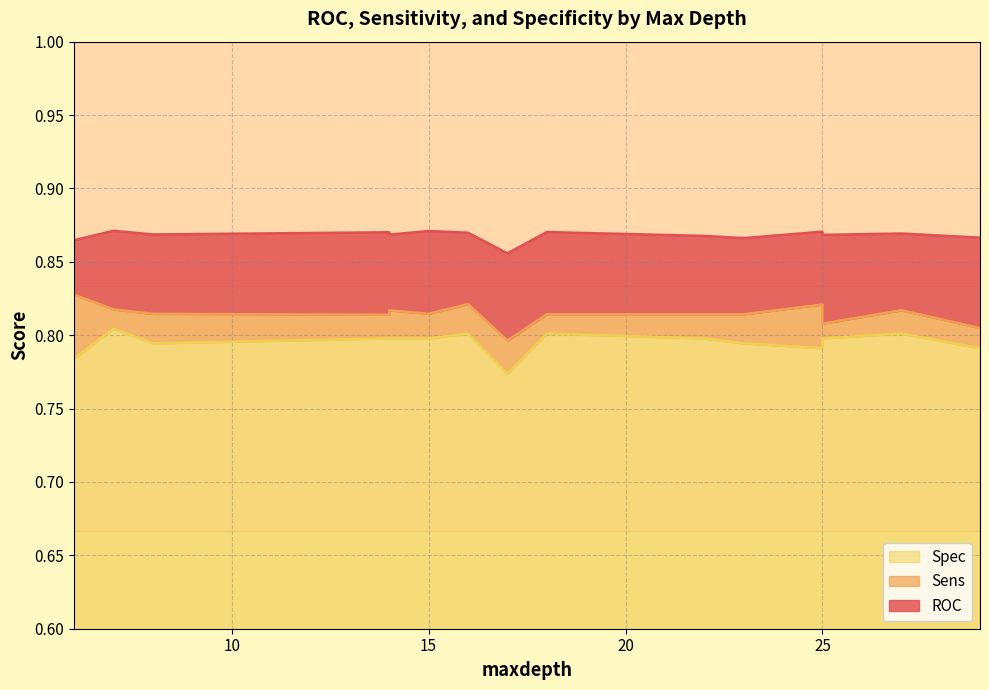

Is it true that ROC equals 0.4 at 17?

False